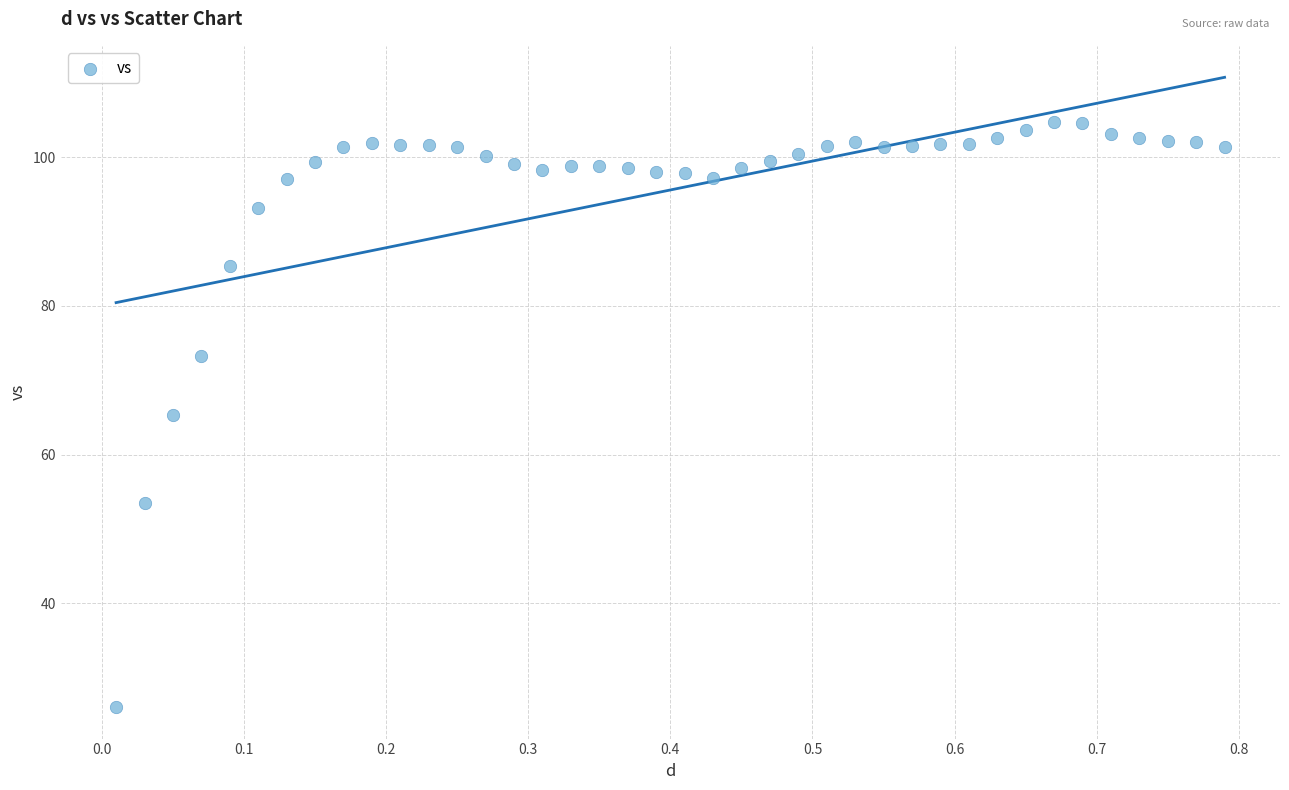

What is the range of X values (max minus min)?

0.8